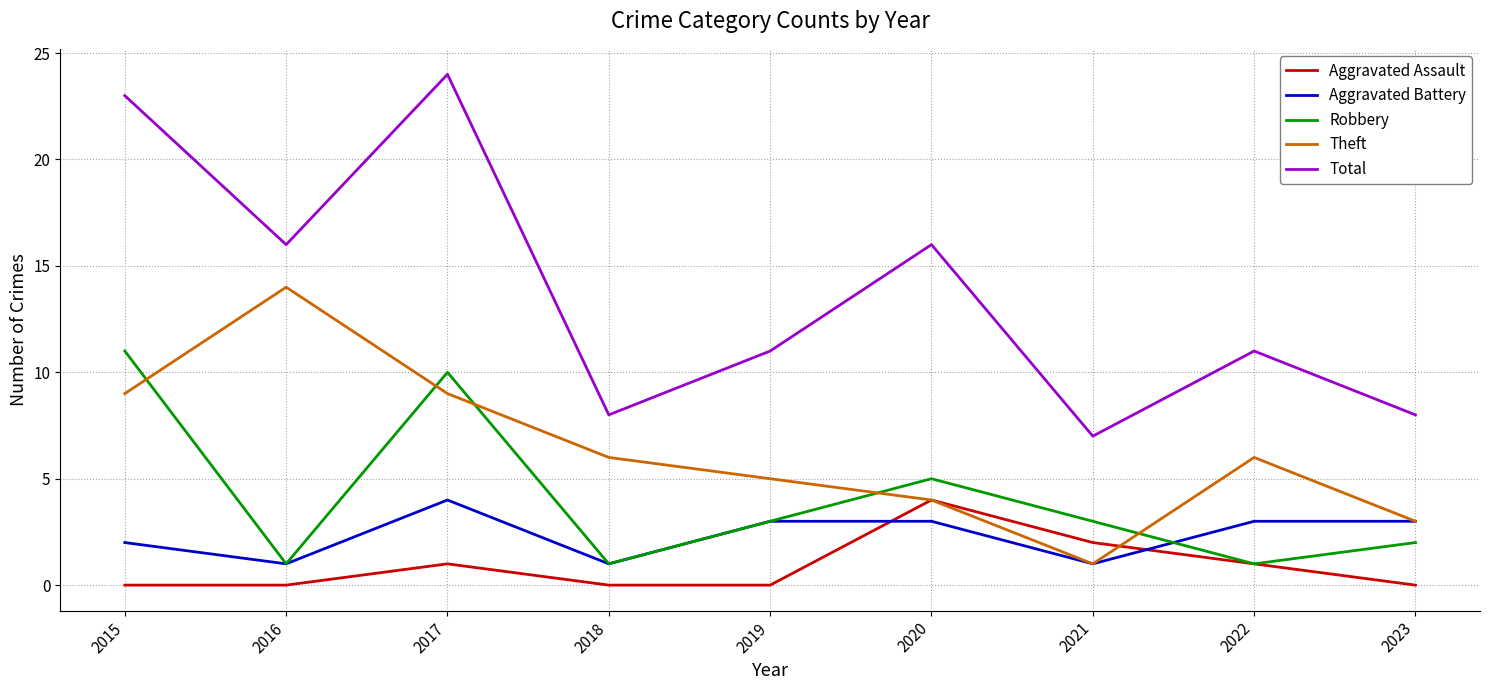

How many interior local valleys does the Robbery series have?

3